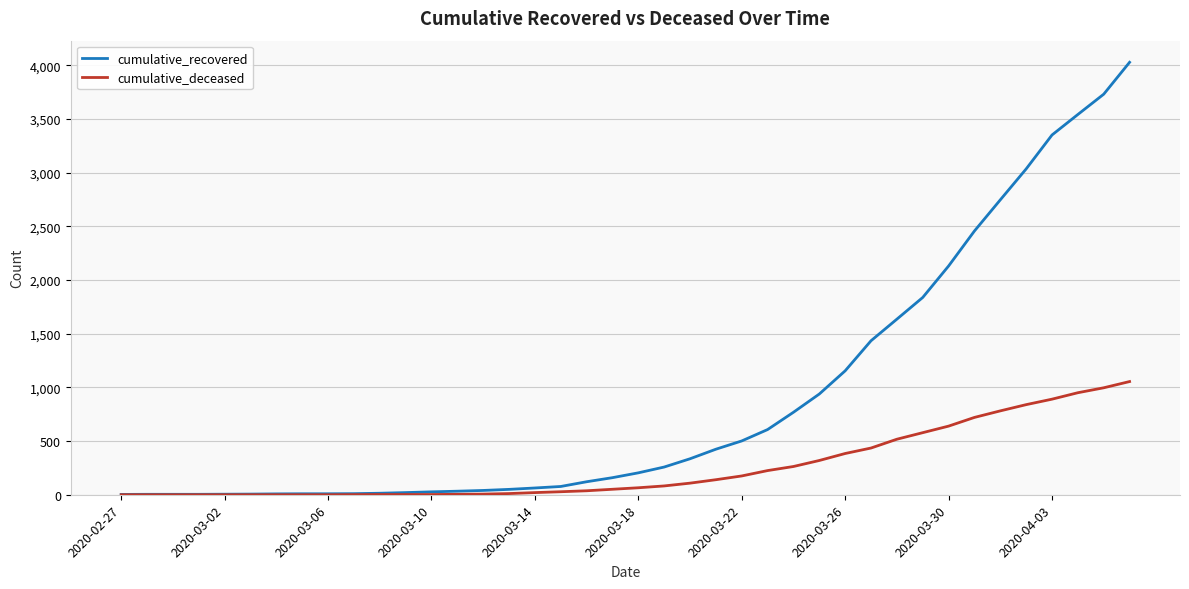

Which series has the largest range (max minus min)?

cumulative_recovered